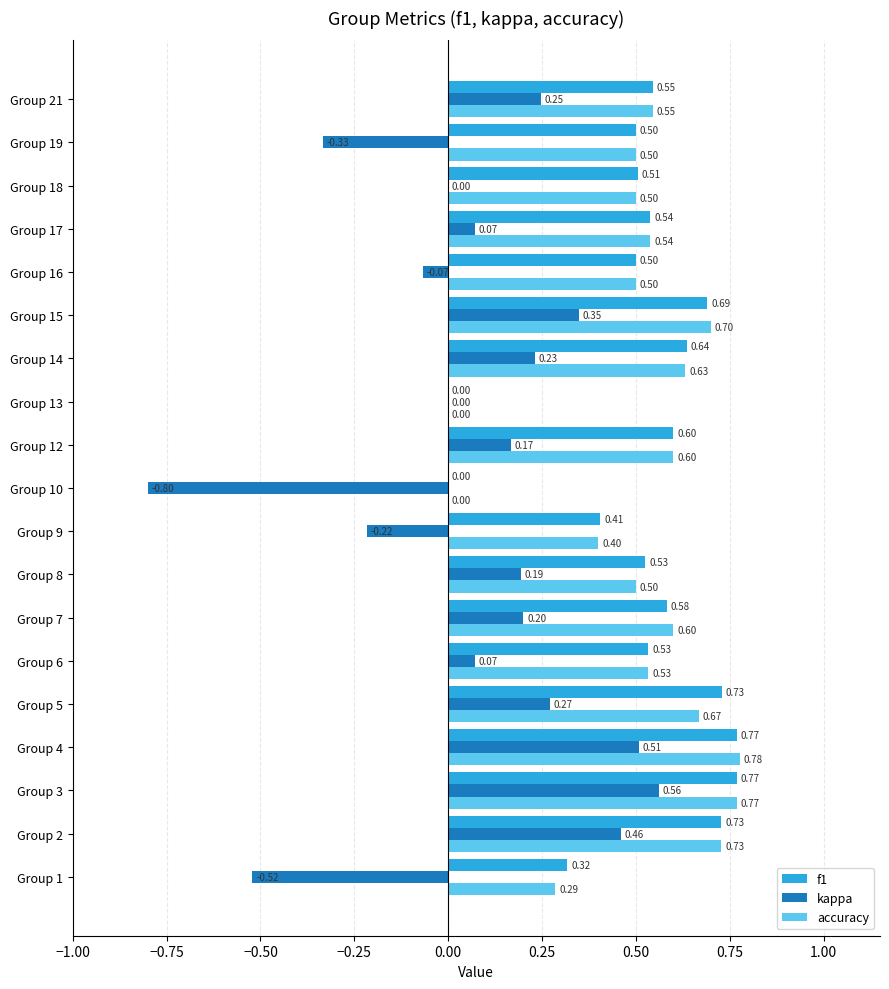

Is the value of accuracy at Group 18 greater than the value of f1 at Group 6?

No